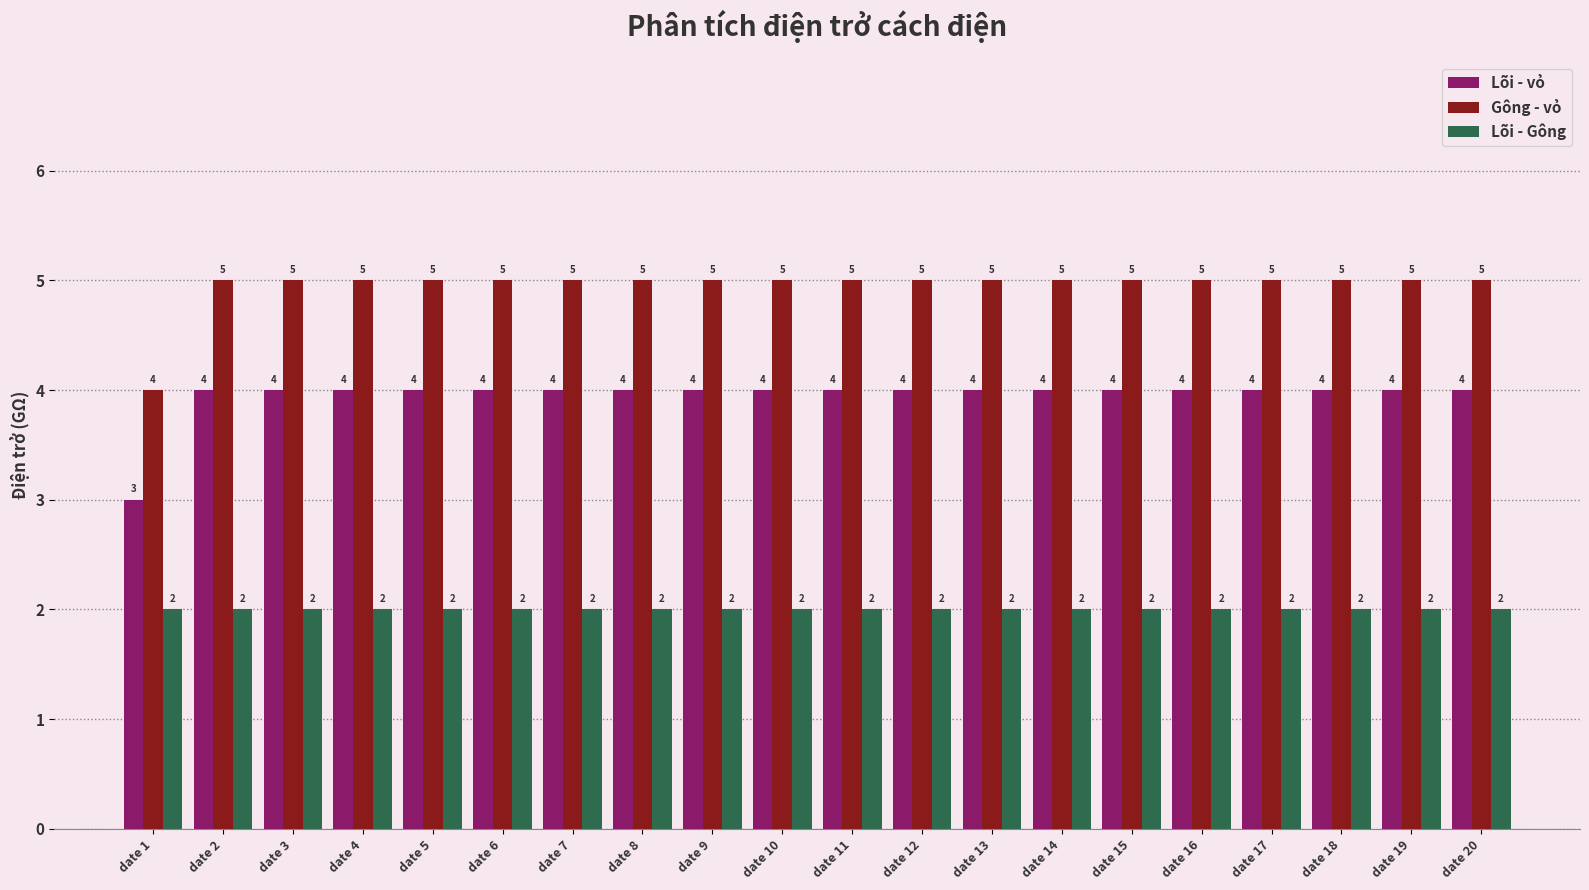

What is the total value across all series at date 5?

11